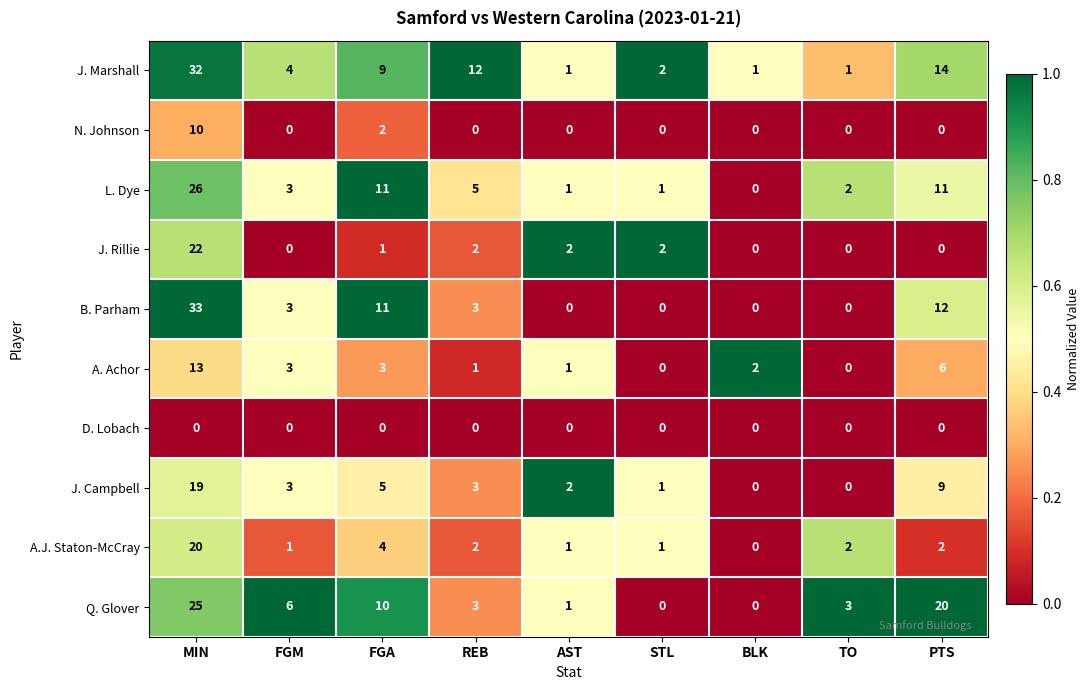

What is the sum of all J. Campbell values?

42